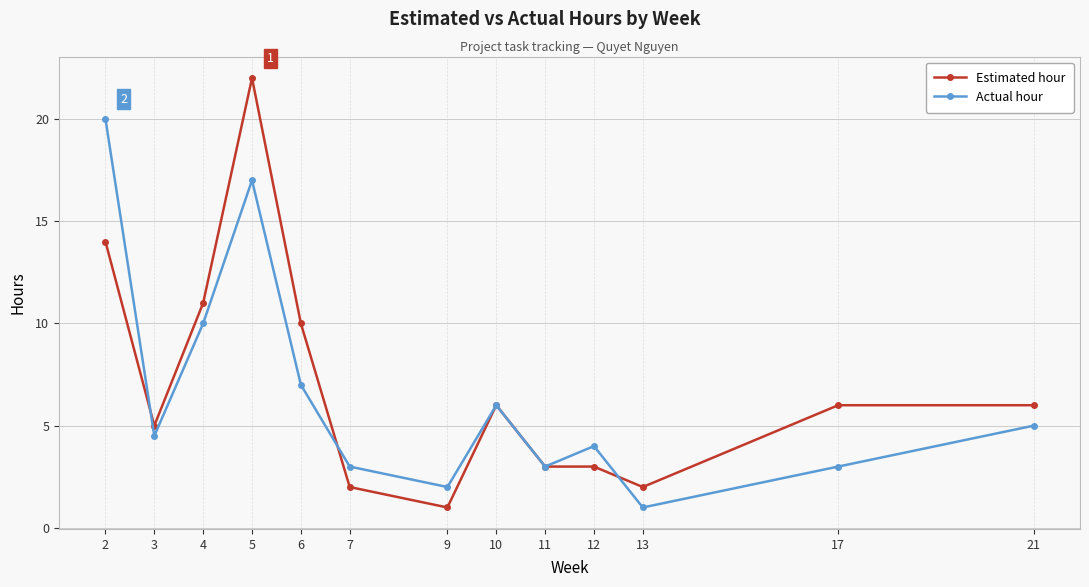

How many values in the Estimated hour series are below 6?

6